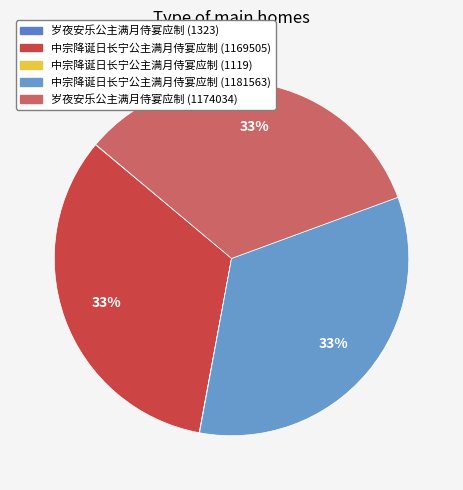

To the nearest percent, what is the average slice percentage?

20%